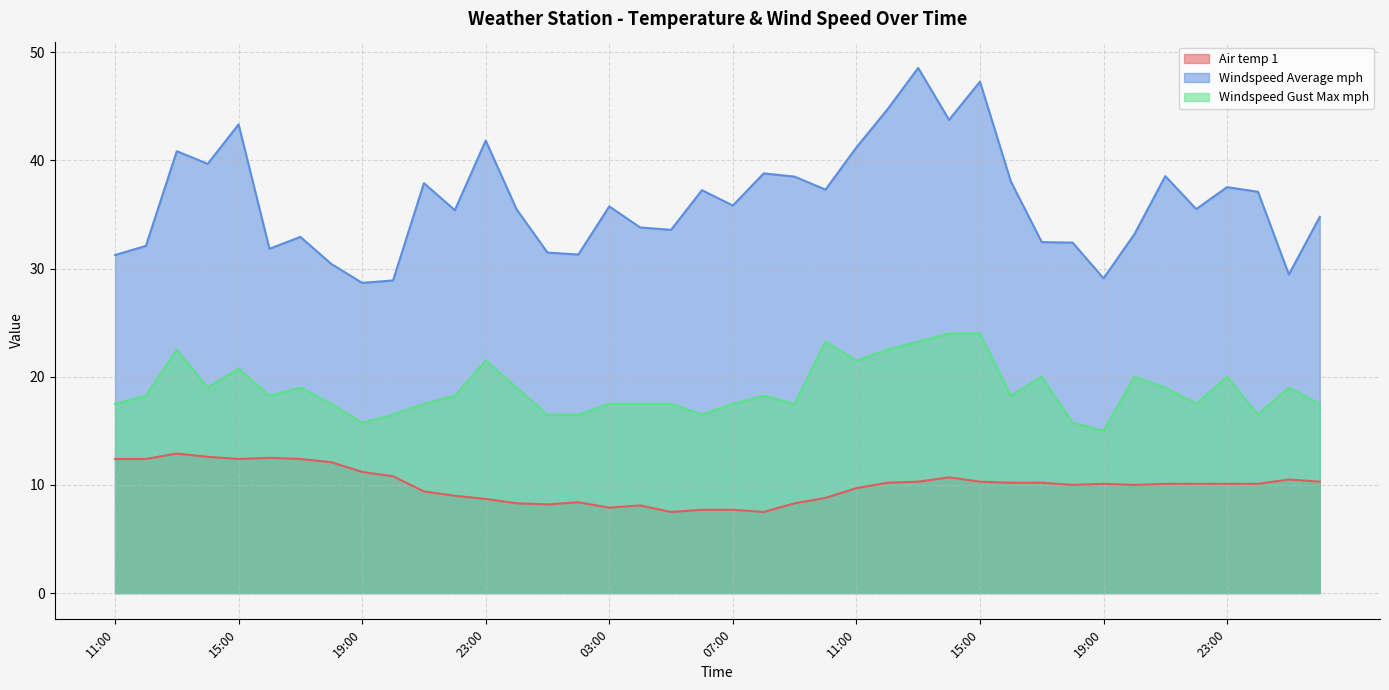

At how many categories does at least one series exceed 21?

40